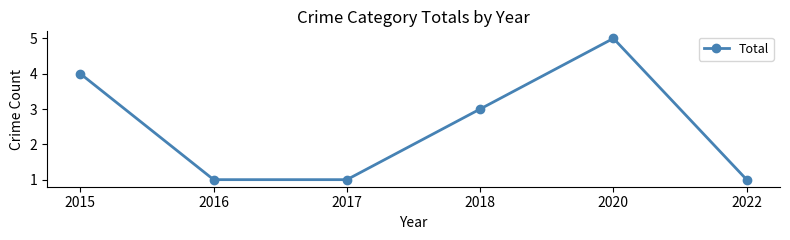

Where is the data nearest to the value 3?

2018